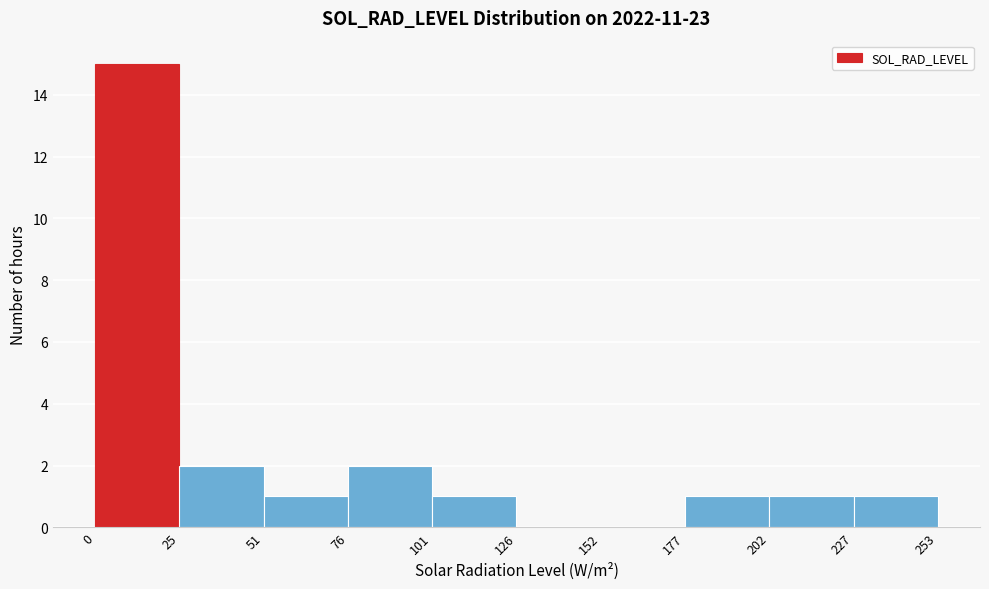

Reading left to right, list every bar in this chart as the range it spans on the x-axis followed by its height. The values are not printed on the chart, so give them approximately, as read against the axis.

0 to 25: 15
25 to 51: 2
51 to 76: 1
76 to 101: 2
101 to 126: 1
126 to 152: 0
152 to 177: 0
177 to 202: 1
202 to 227: 1
227 to 253: 1